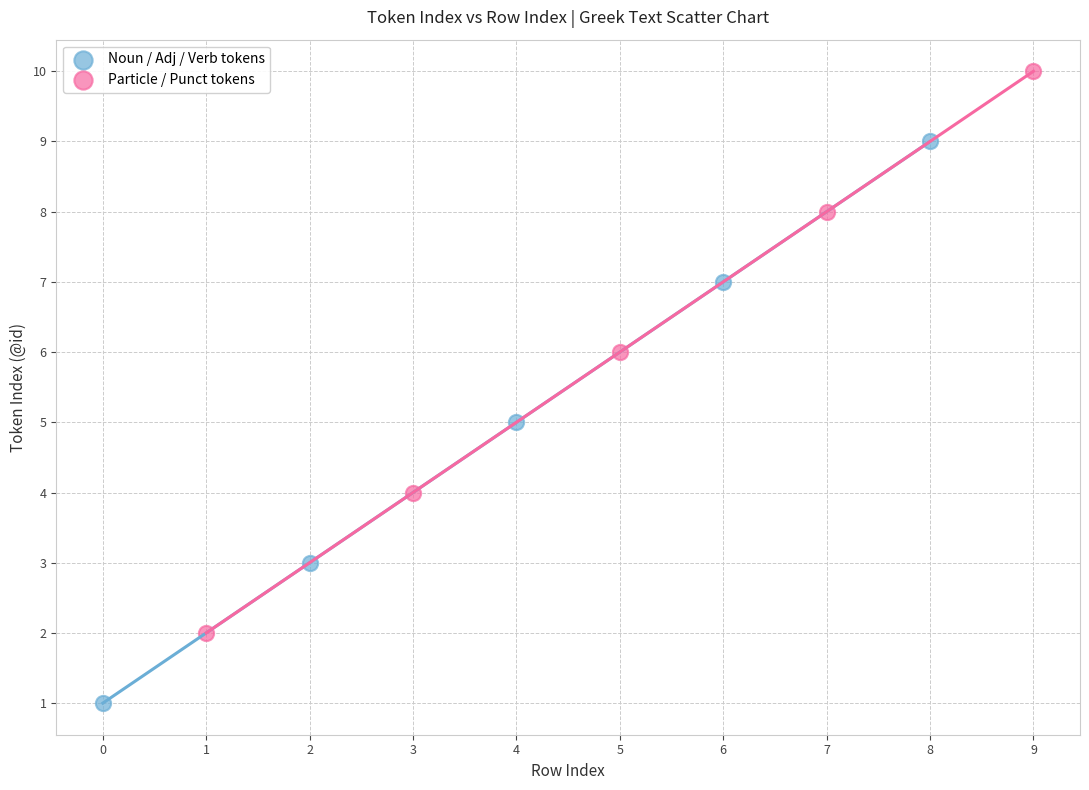

Which series reaches the minimum Y coordinate?

Noun / Adj / Verb tokens